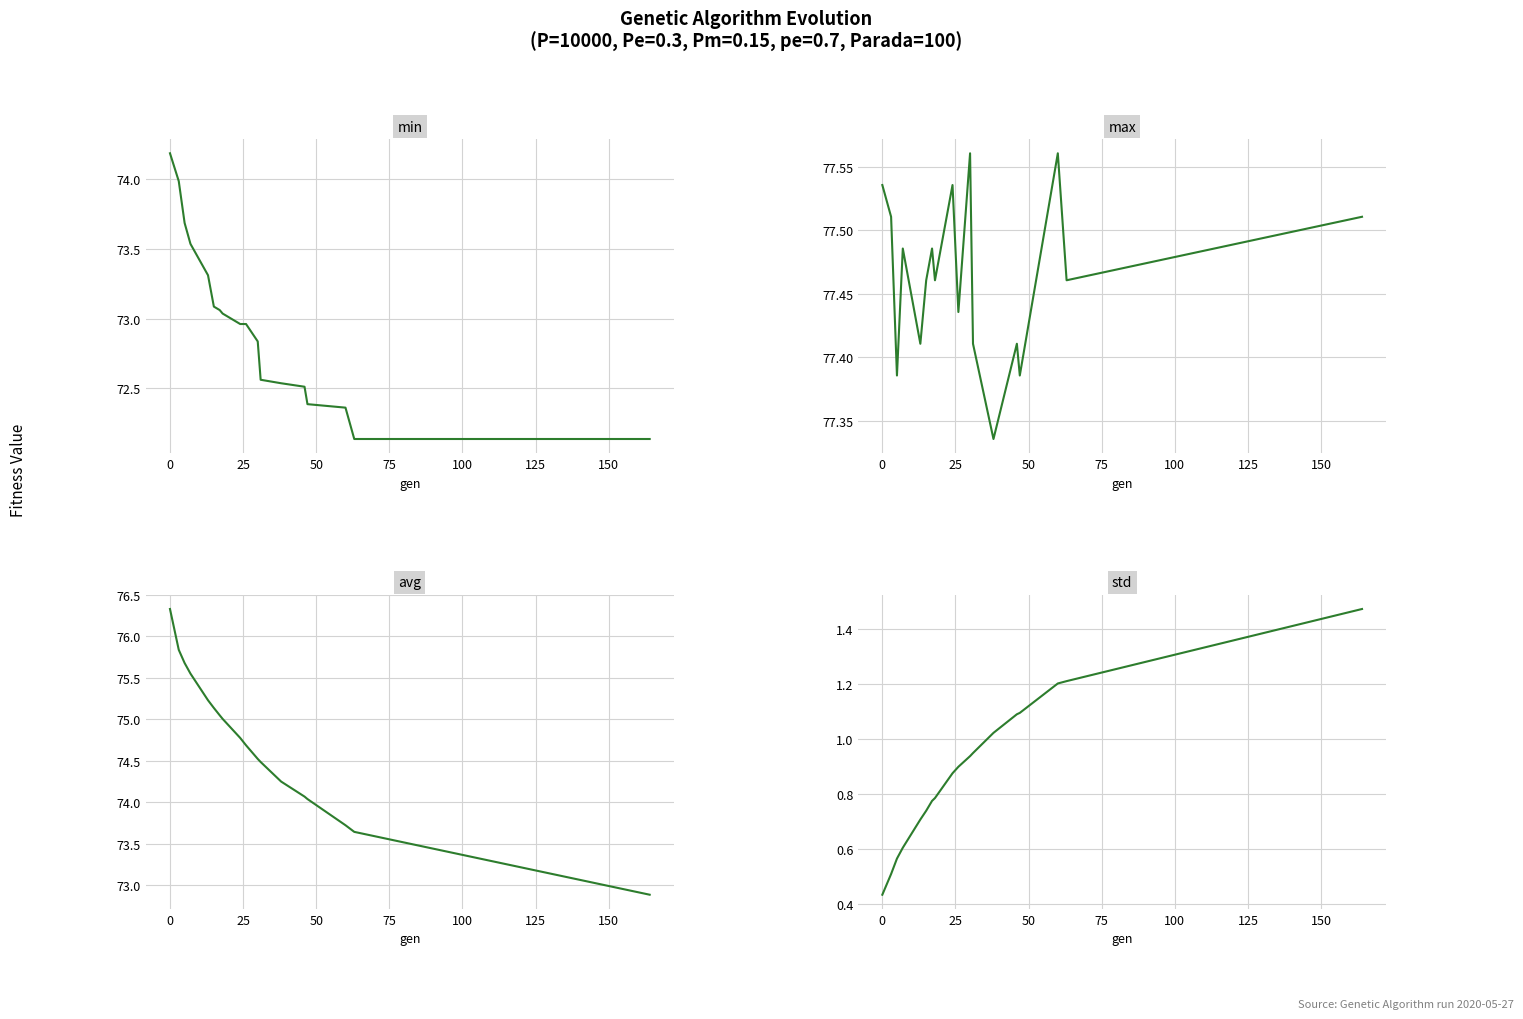

True or false: min and avg intersect in this chart.

False